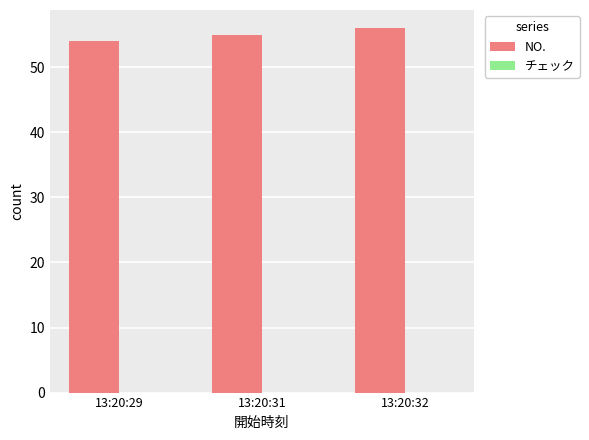

What is the greatest value displayed?

56